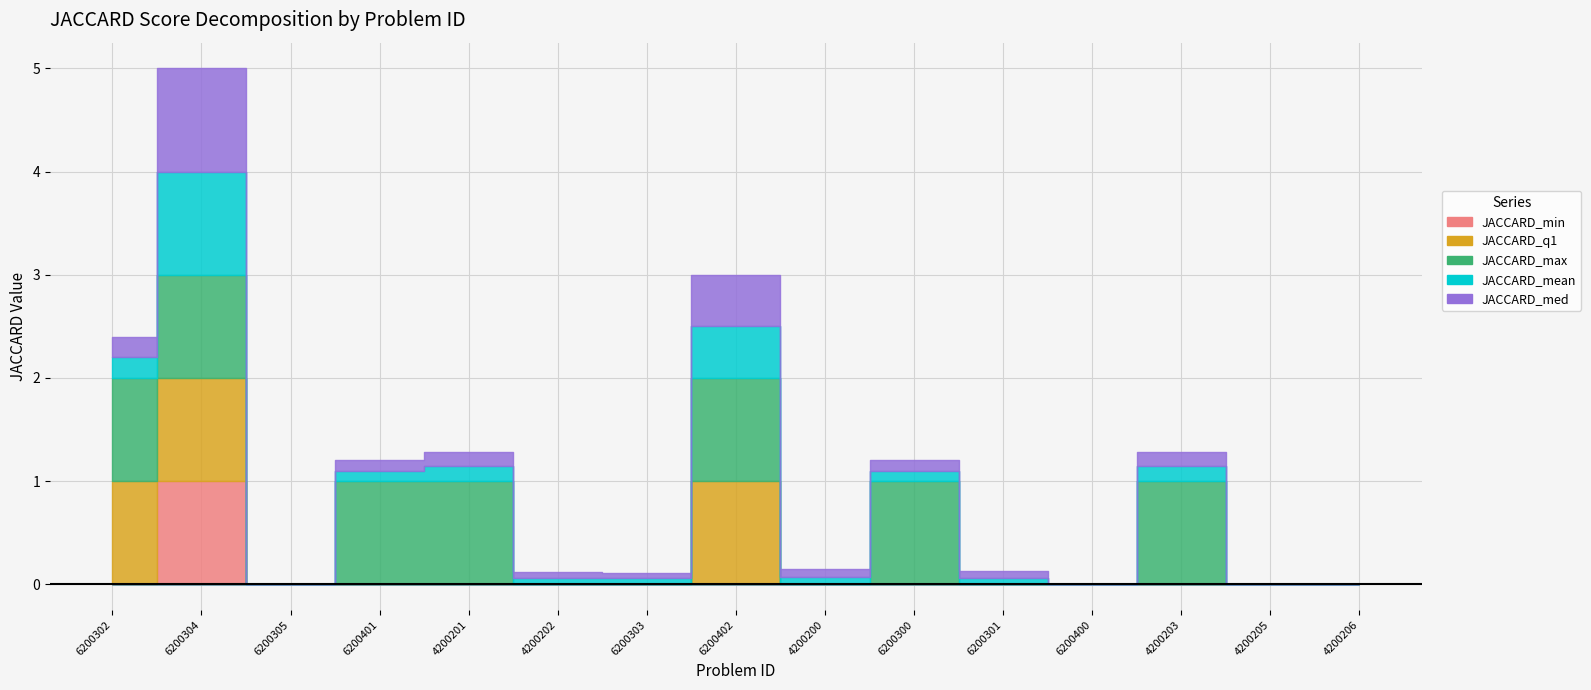

Reading right to left, what are all the values shown in this chart?

JACCARD_min: 4200206=0.0	4200205=0.0	4200203=0.0	6200400=0.0	6200301=0.0	6200300=0.0	4200200=0.0	6200402=0.0	6200303=0.0	4200202=0.0	4200201=0.0	6200401=0.0	6200305=0.0	6200304=1.0	6200302=0.0
JACCARD_q1: 4200206=0.0	4200205=0.0	4200203=0.0	6200400=0.0	6200301=0.0	6200300=0.0	4200200=0.0	6200402=1.0	6200303=0.0	4200202=0.0	4200201=0.0	6200401=0.0	6200305=0.0	6200304=1.0	6200302=1.0
JACCARD_max: 4200206=0.0	4200205=0.0	4200203=1.0	6200400=0.0	6200301=0.0	6200300=1.0	4200200=0.0	6200402=1.0	6200303=0.0	4200202=0.0	4200201=1.0	6200401=1.0	6200305=0.0	6200304=1.0	6200302=1.0
JACCARD_mean: 4200206=0.0	4200205=0.0	4200203=0.1	6200400=0.0	6200301=0.1	6200300=0.1	4200200=0.1	6200402=0.5	6200303=0.1	4200202=0.1	4200201=0.1	6200401=0.1	6200305=0.0	6200304=1.0	6200302=0.2
JACCARD_med: 4200206=0.0	4200205=0.0	4200203=0.1	6200400=0.0	6200301=0.1	6200300=0.1	4200200=0.1	6200402=0.5	6200303=0.1	4200202=0.1	4200201=0.1	6200401=0.1	6200305=0.0	6200304=1.0	6200302=0.2